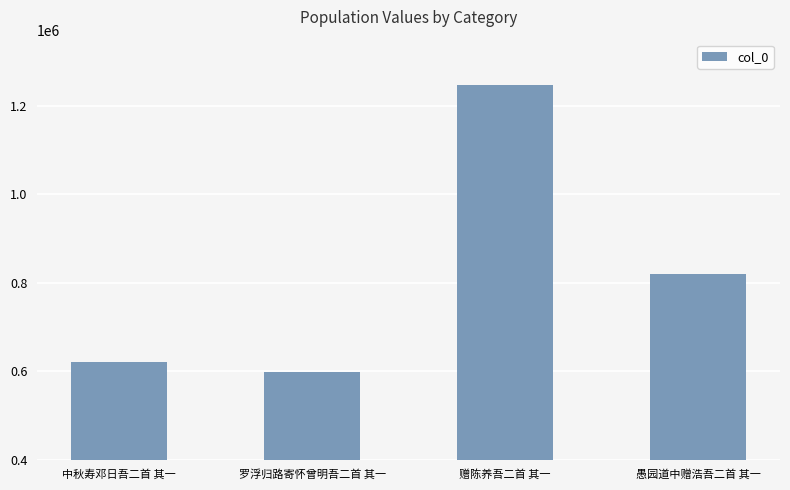

What is the difference between the maximum and minimum values?

648936